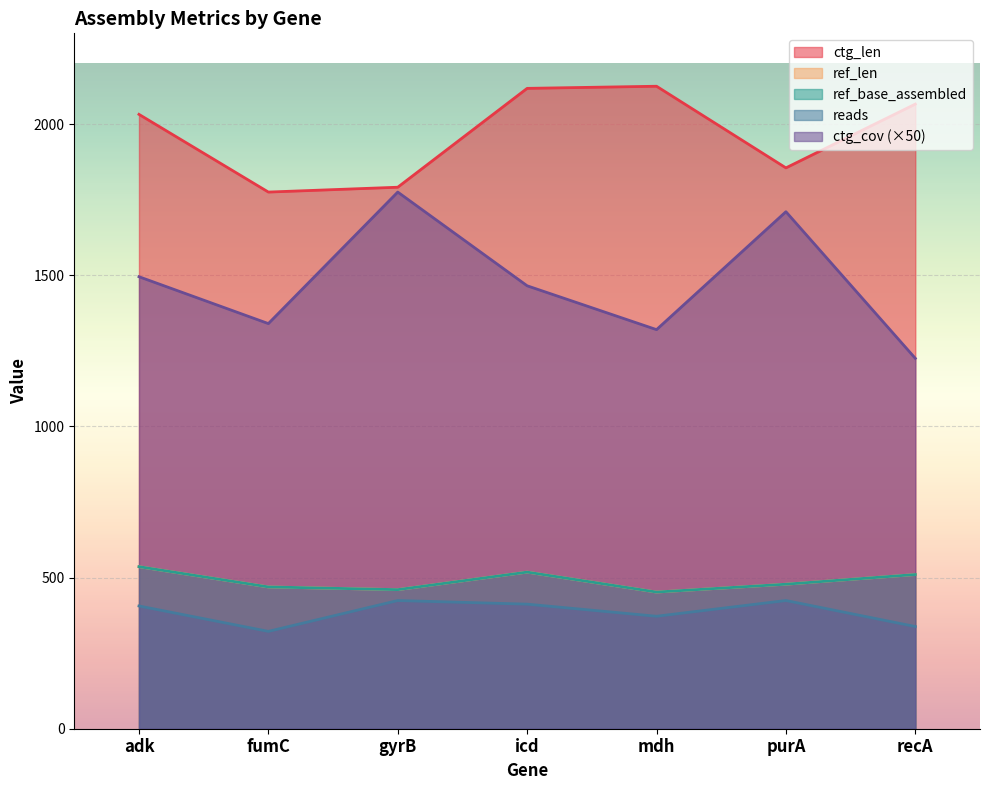

What is the highest value of the ctg_cov series?

1775.0